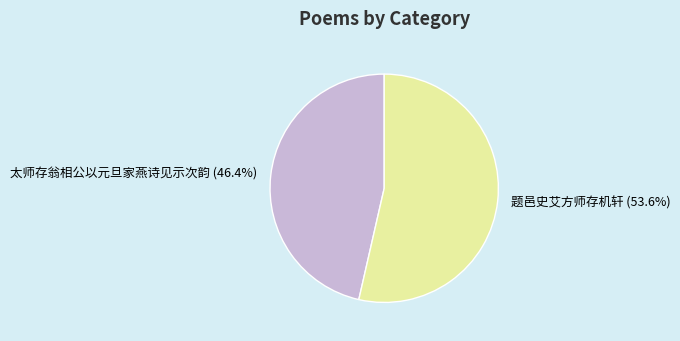

True or false: 太师存翁相公以元旦家燕诗见示次韵 accounts for 46% of the total.

True